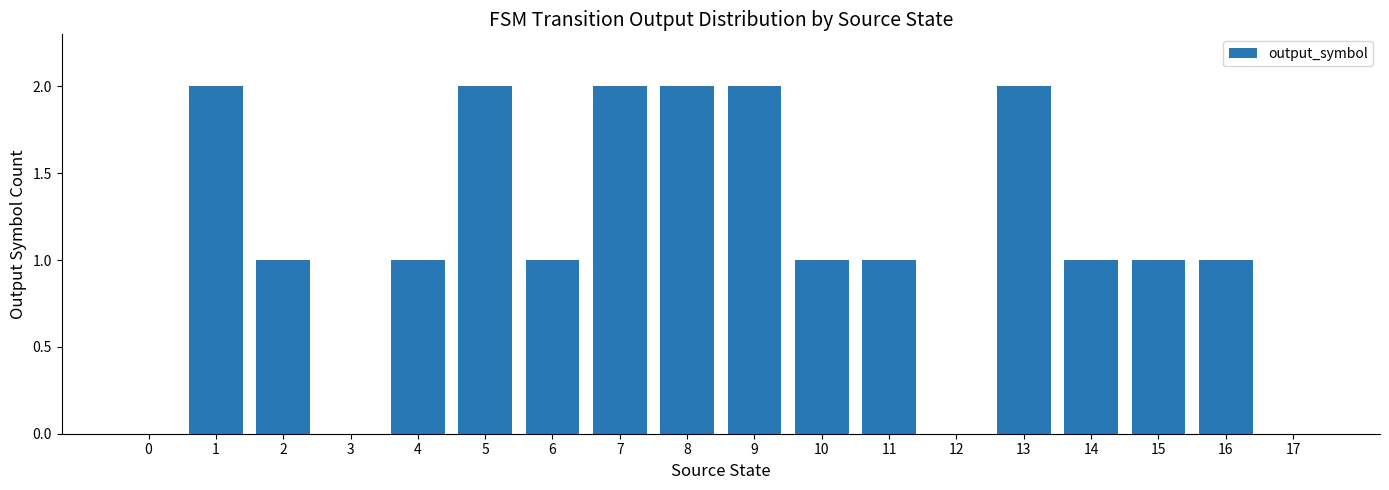

What is the greatest value displayed?

2